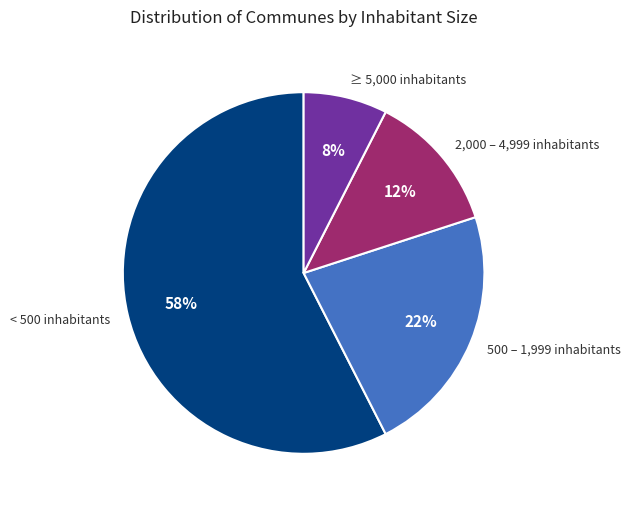

Is there any slice that represents more than half of the pie?

Yes